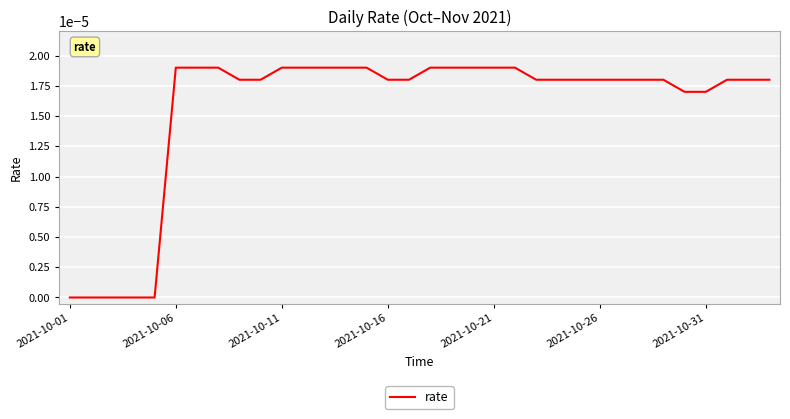

How many lines are shown in the chart?

1